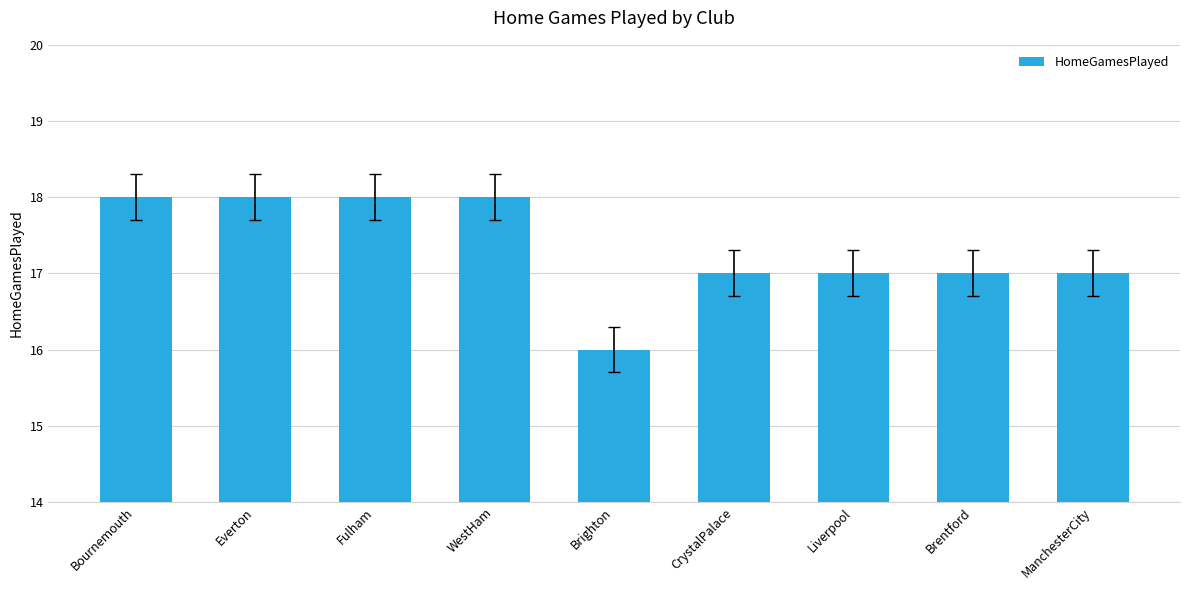

What is the average value?

17